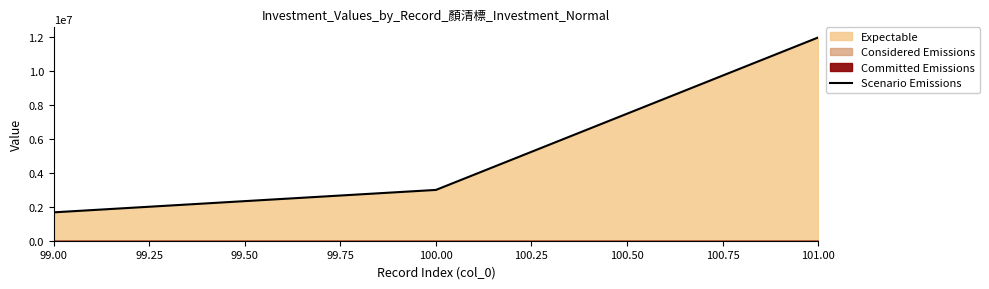

The value of Scenario Emissions at 100.00 is 1644058. True or false?

False